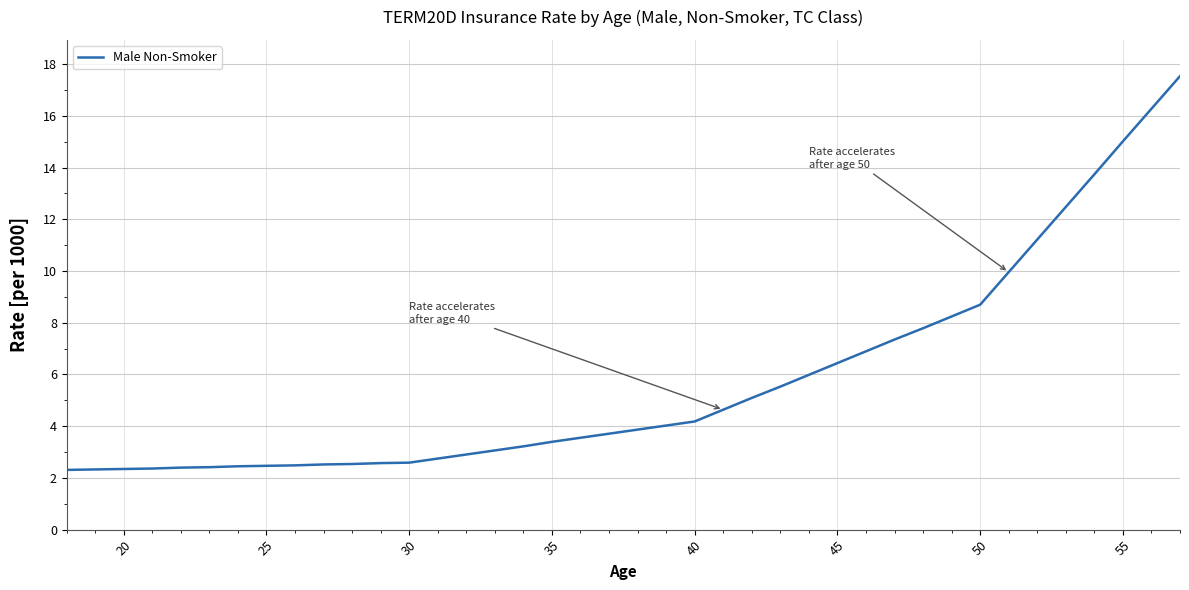

What is the minimum value shown in the chart?

2.3